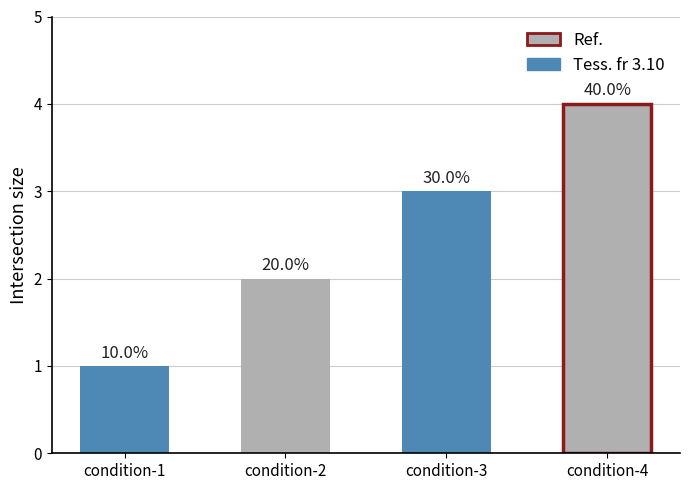

What is the difference between the maximum and minimum values?

3